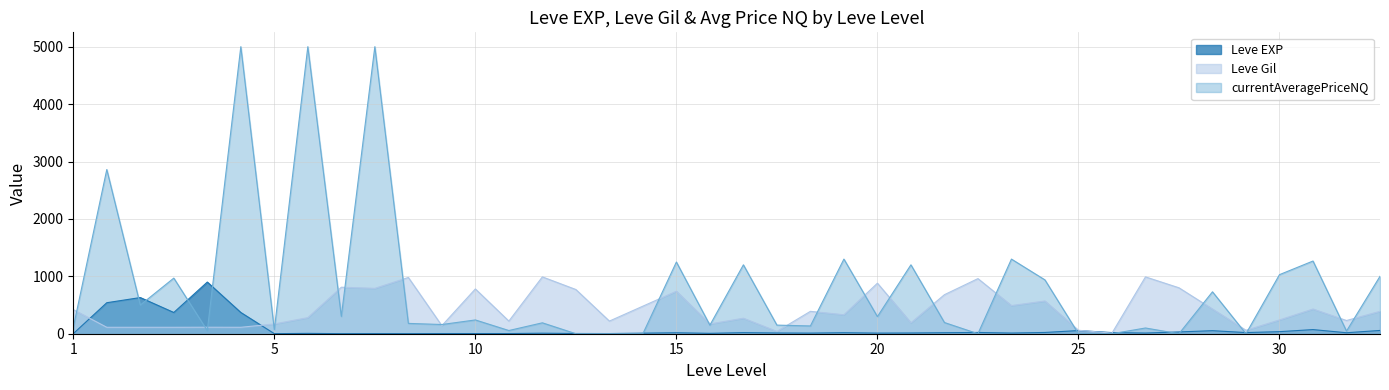

Which series has the largest total across all categories?

currentAveragePriceNQ